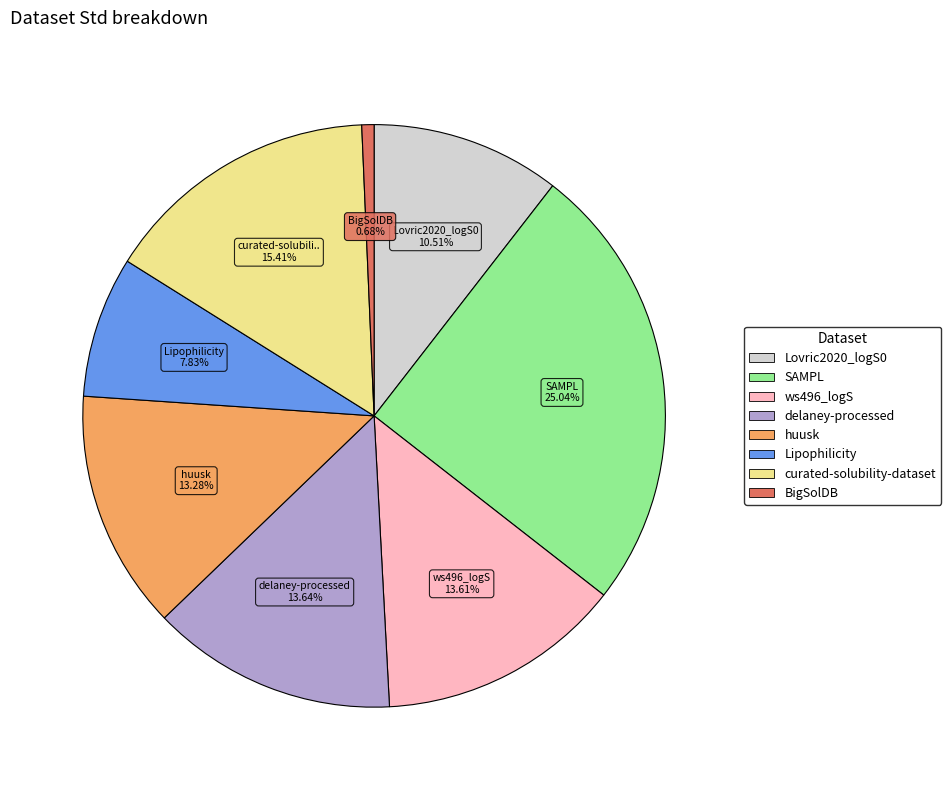

Count the number of slices in the pie.

8